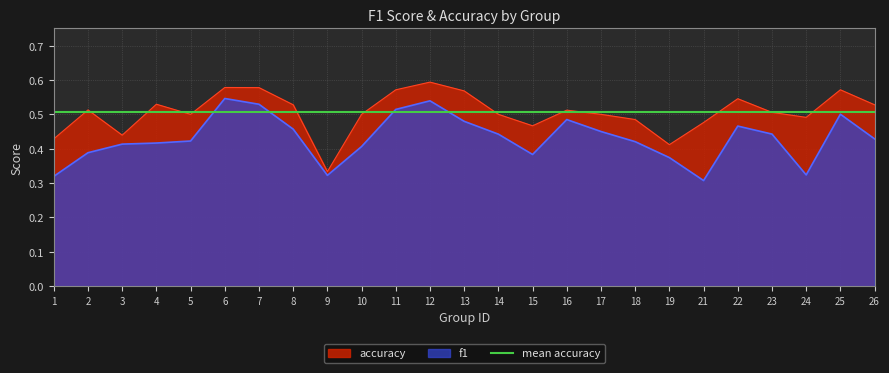

What is the difference between the maximum and minimum values in the accuracy series?

0.3